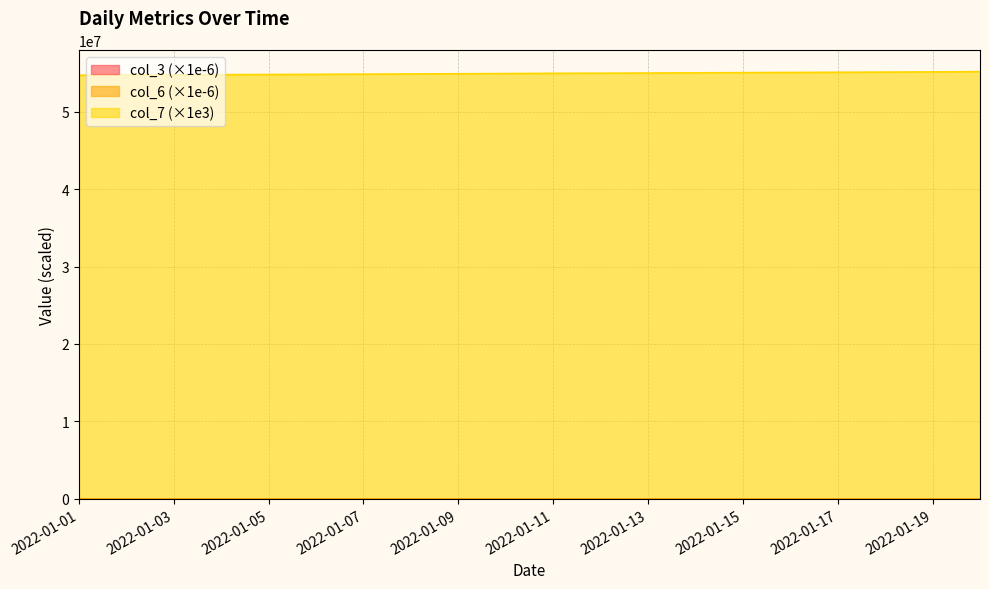

How many categories are shown in the chart?

20